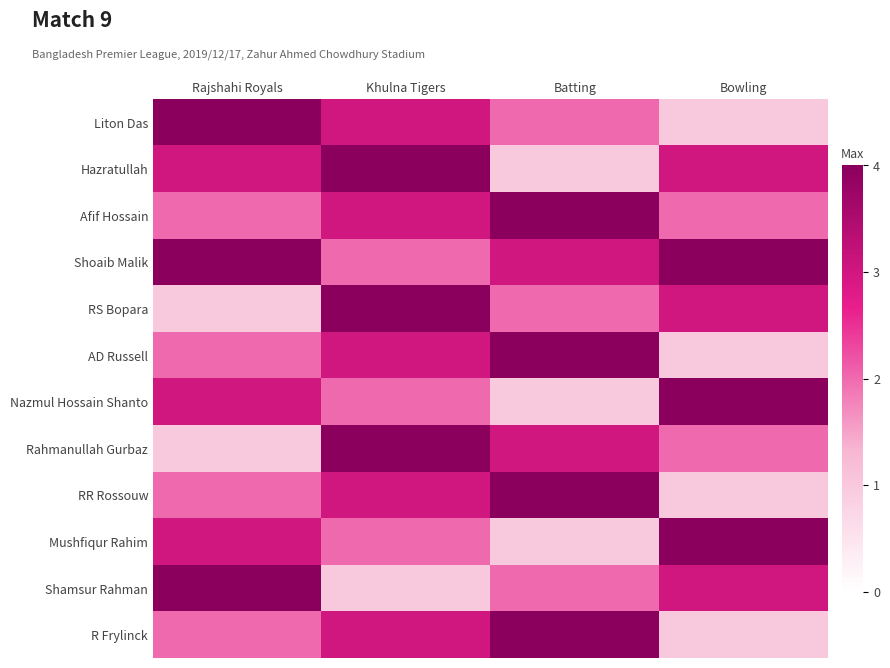

Reading left to right, extract all data points from this chart.

Liton Das: Rajshahi Royals=4	Khulna Tigers=3	Batting=2	Bowling=1
Hazratullah: Rajshahi Royals=3	Khulna Tigers=4	Batting=1	Bowling=3
Afif Hossain: Rajshahi Royals=2	Khulna Tigers=3	Batting=4	Bowling=2
Shoaib Malik: Rajshahi Royals=4	Khulna Tigers=2	Batting=3	Bowling=4
RS Bopara: Rajshahi Royals=1	Khulna Tigers=4	Batting=2	Bowling=3
AD Russell: Rajshahi Royals=2	Khulna Tigers=3	Batting=4	Bowling=1
Nazmul Hossain Shanto: Rajshahi Royals=3	Khulna Tigers=2	Batting=1	Bowling=4
Rahmanullah Gurbaz: Rajshahi Royals=1	Khulna Tigers=4	Batting=3	Bowling=2
RR Rossouw: Rajshahi Royals=2	Khulna Tigers=3	Batting=4	Bowling=1
Mushfiqur Rahim: Rajshahi Royals=3	Khulna Tigers=2	Batting=1	Bowling=4
Shamsur Rahman: Rajshahi Royals=4	Khulna Tigers=1	Batting=2	Bowling=3
R Frylinck: Rajshahi Royals=2	Khulna Tigers=3	Batting=4	Bowling=1